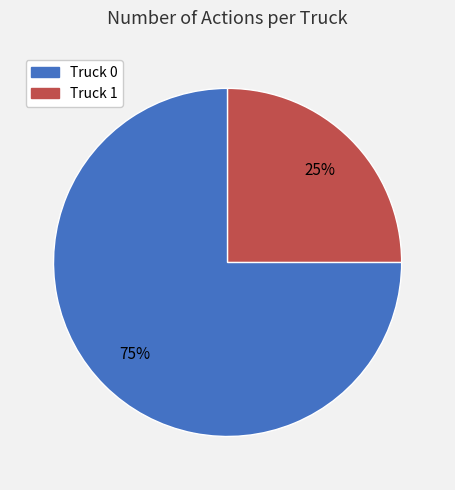

True or false: Truck 1 accounts for 25% of the total.

True